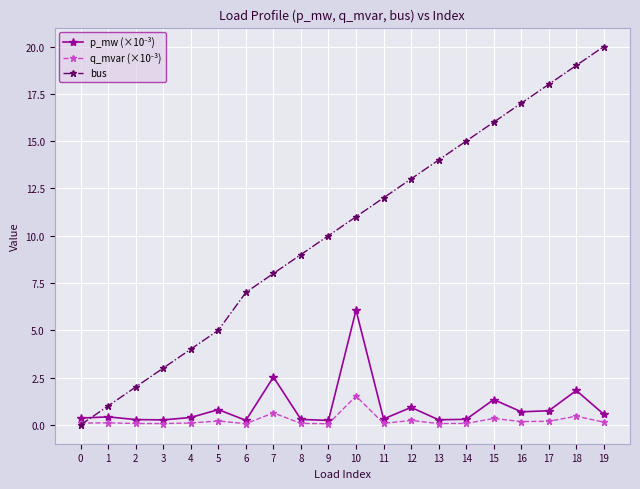

Is this an area chart (filled region under the line)?

No